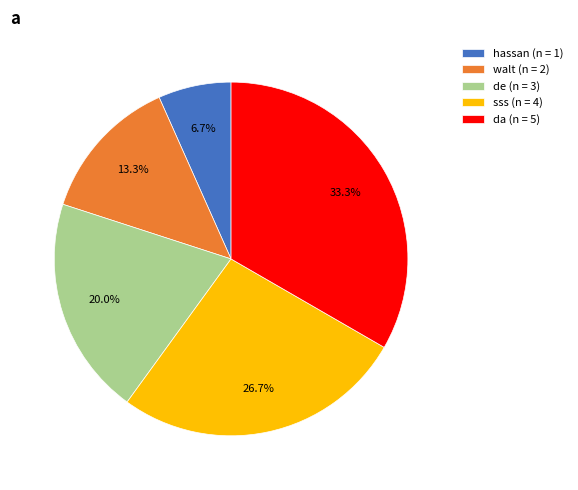

Do walt and de together represent more than half of the pie?

No